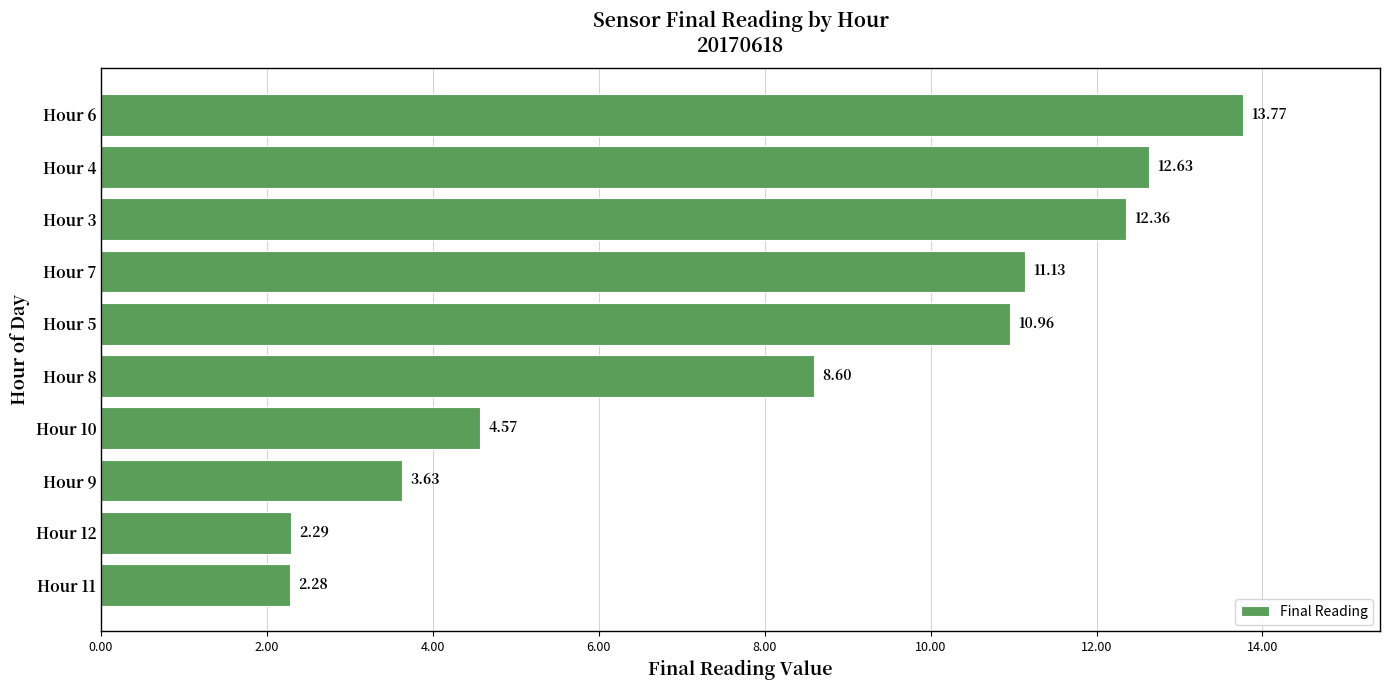

Are the bars horizontal?

Yes